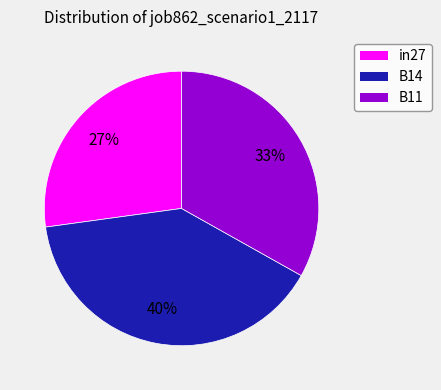

To the nearest percent, what portion does in27 represent?

27%